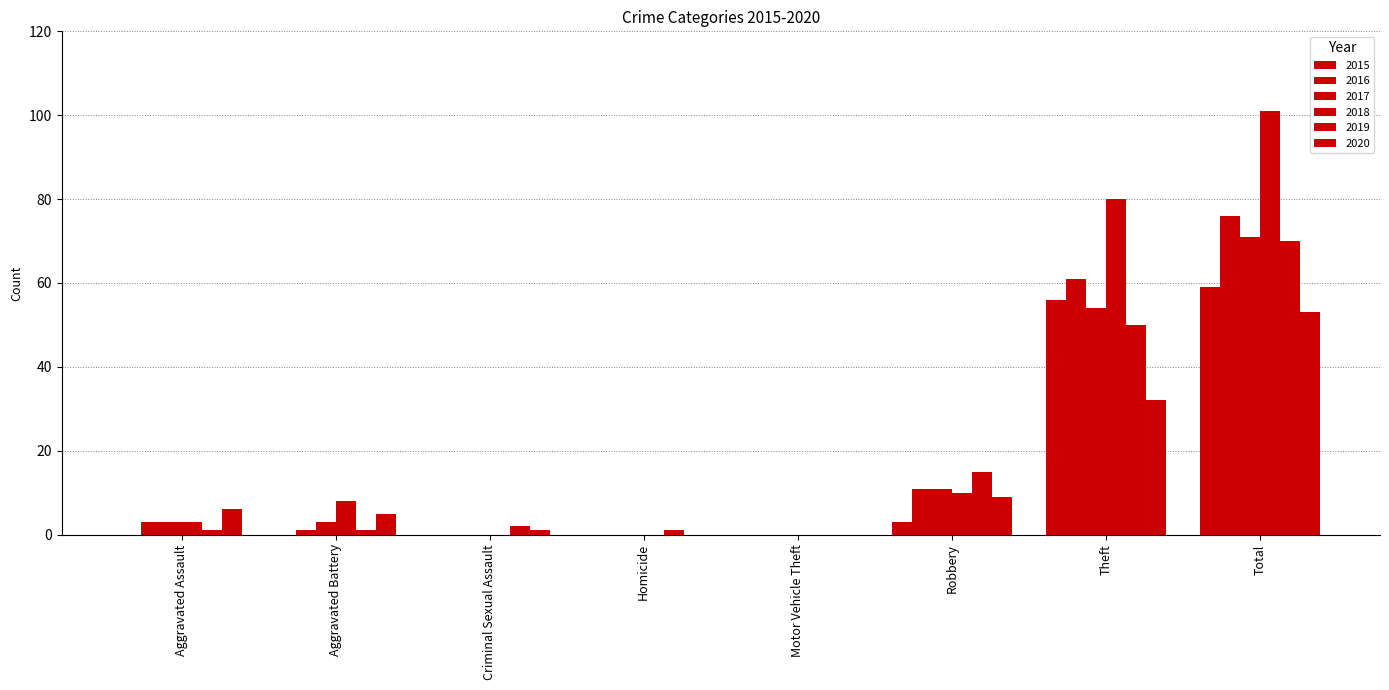

How many series are shown in this chart?

6